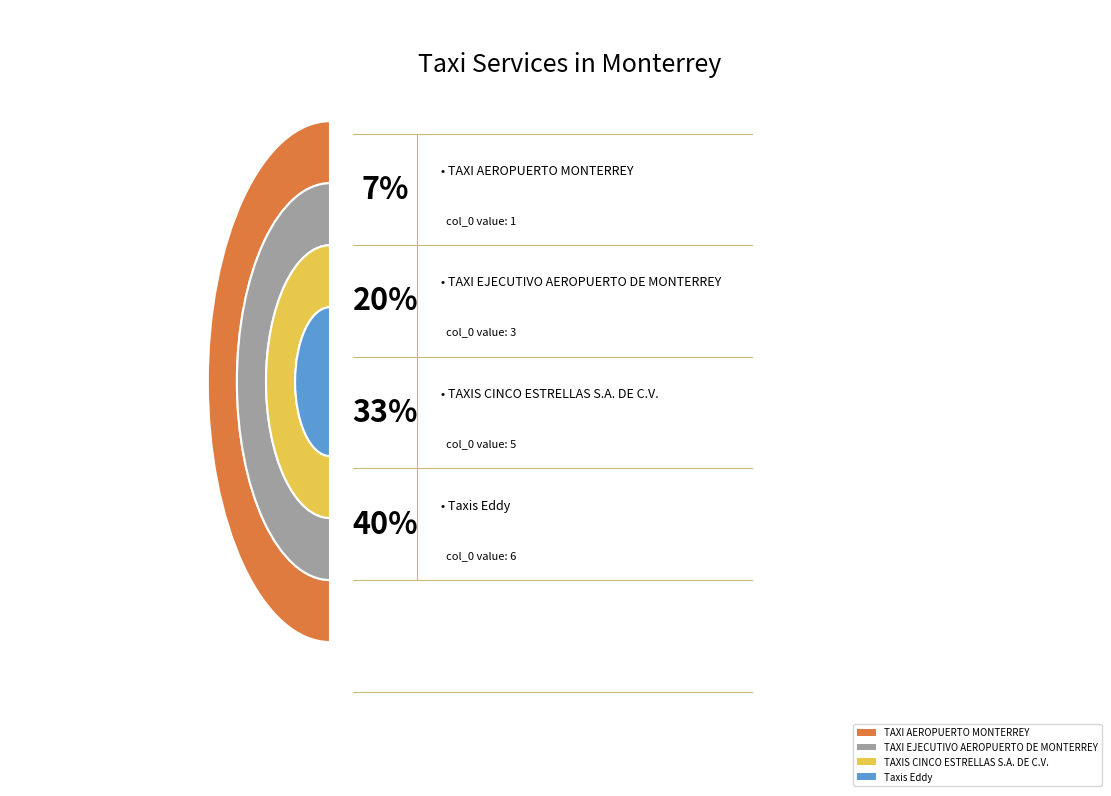

Is there a majority slice in this chart?

No